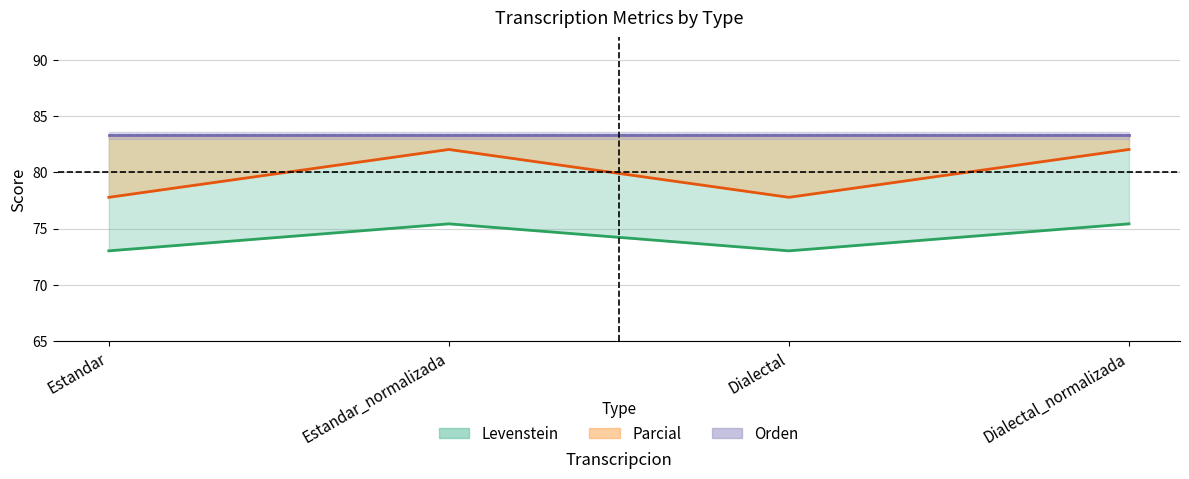

What is the sum of all Levenstein values?

296.9